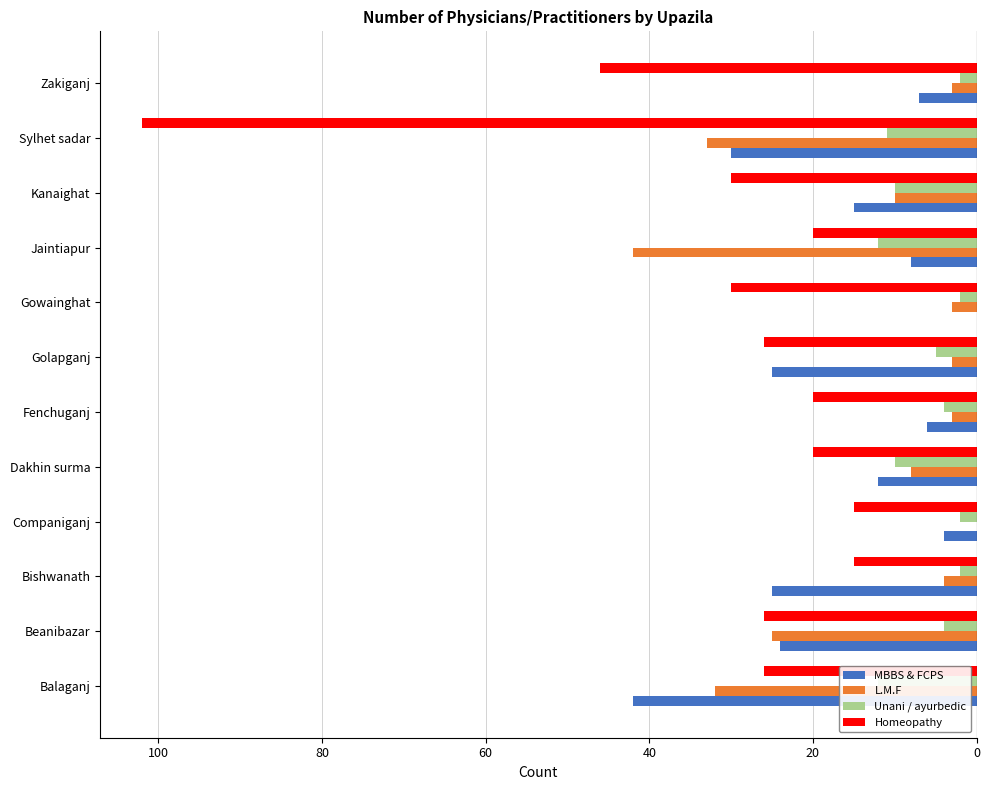

Which series has the largest total across all categories?

Unani / ayurbedic